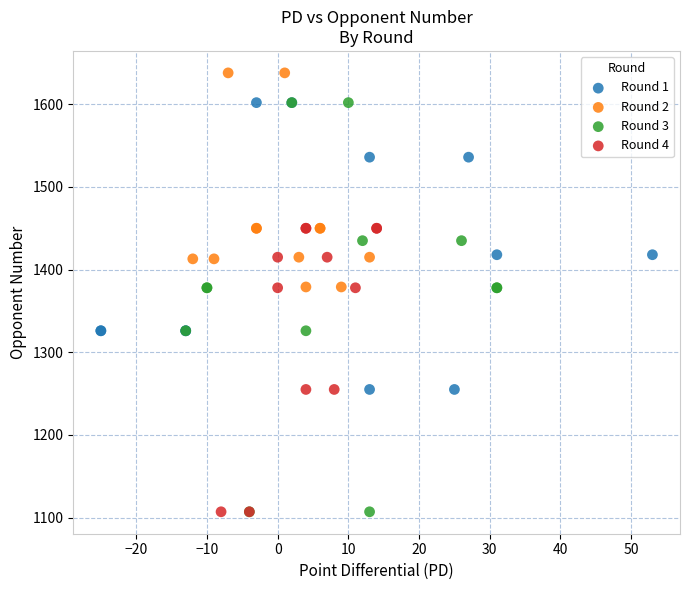

Which series has the widest spread of Y values?

Round 3